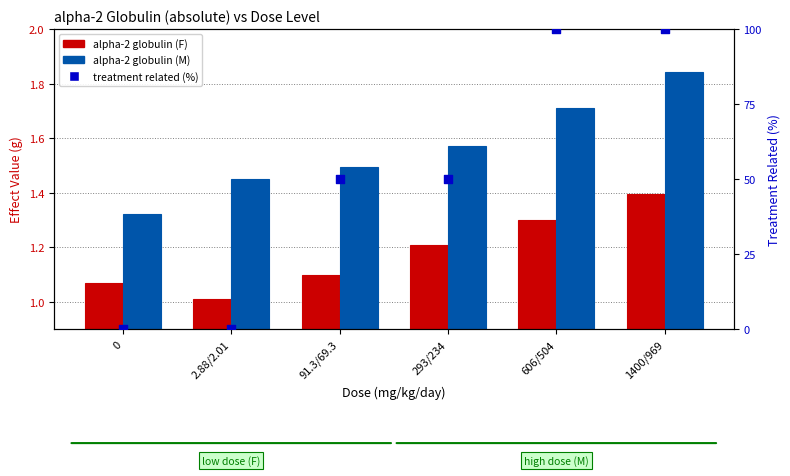

What is the change in value from 2.88/2.01 to 1400/969?

+100